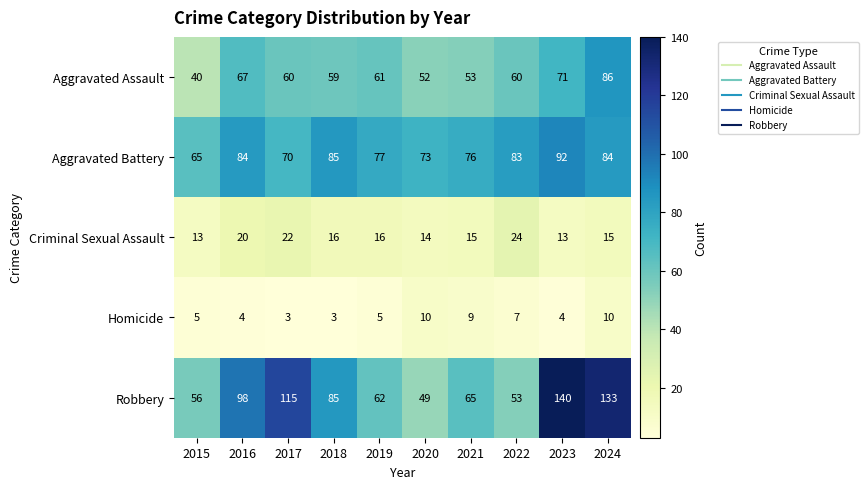

What is the greatest value displayed?

140